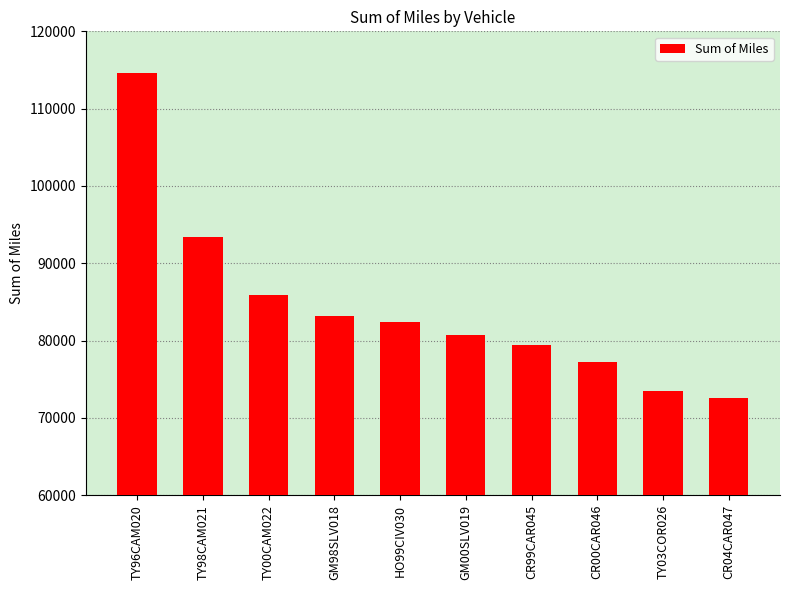

Reading left to right, list all the values displayed in this chart.

TY96CAM020=114660.6	TY98CAM021=93382.6	TY00CAM022=85928.0	GM98SLV018=83162.7	HO99CIV030=82374.0	GM00SLV019=80685.8	CR99CAR045=79420.6	CR00CAR046=77243.1	TY03COR026=73444.4	CR04CAR047=72527.2